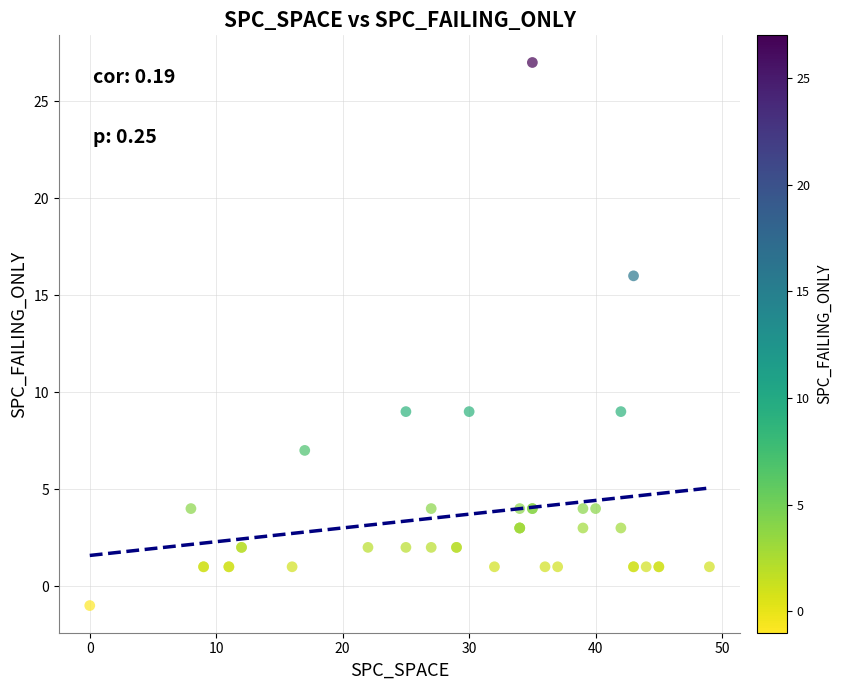

What Y value in the scatter plot is closest to 13?

16